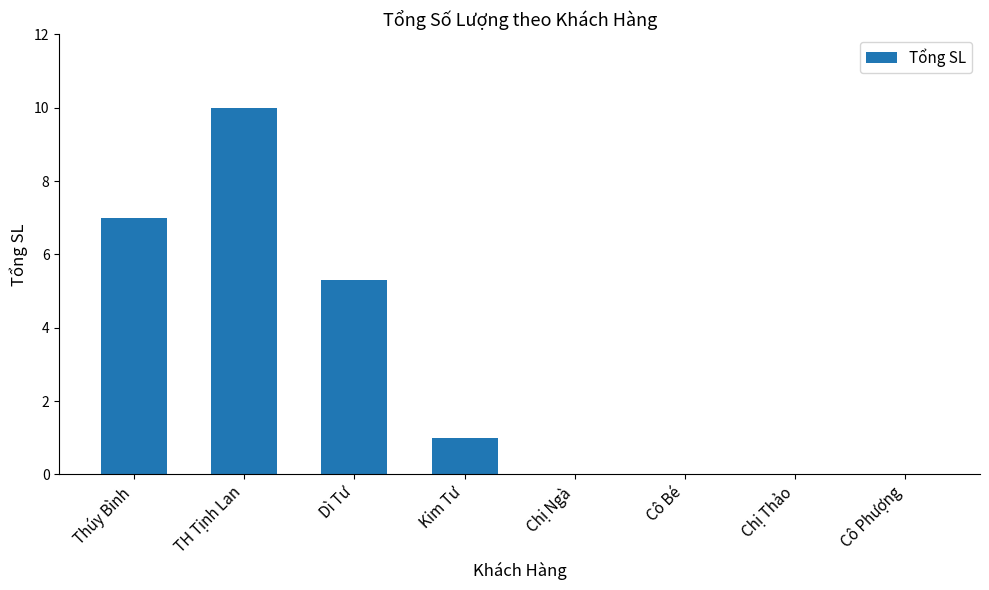

The chart shows a value of 1.0 at Kim Tư. True or false?

True